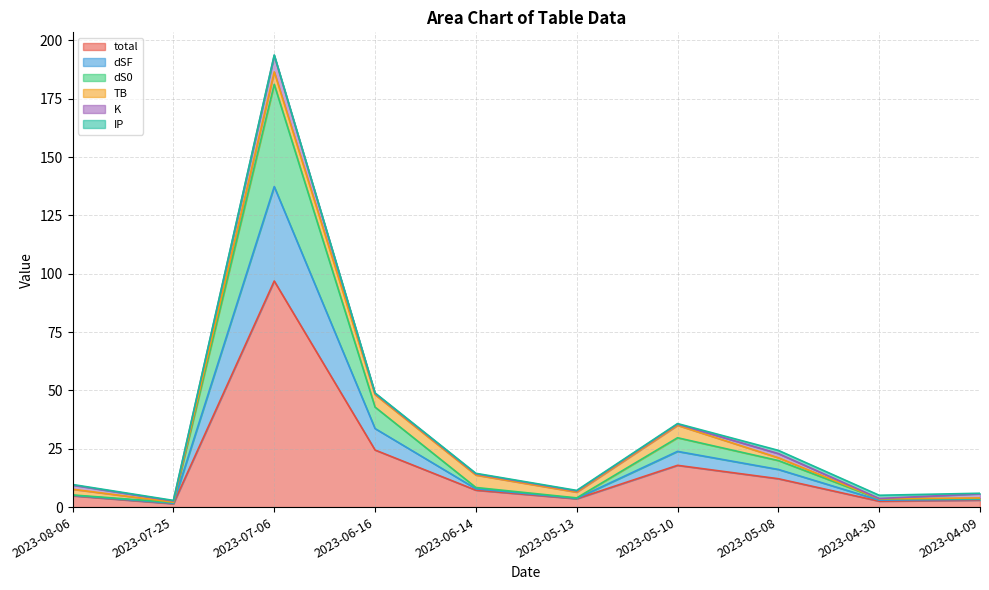

True or false: dS0 and dSF cross at least once.

False